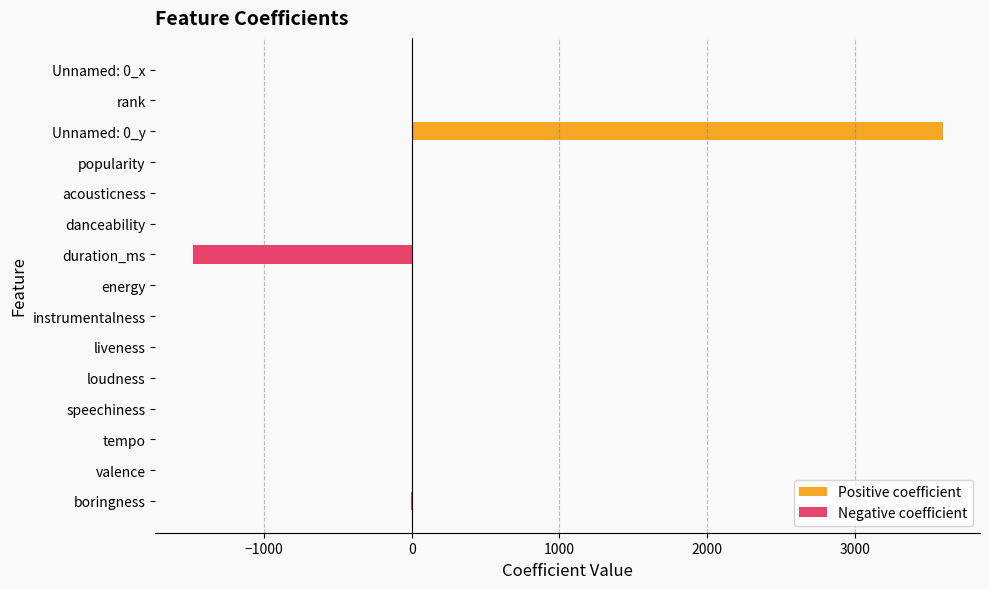

Which series has the largest range (max minus min)?

Positive coefficient